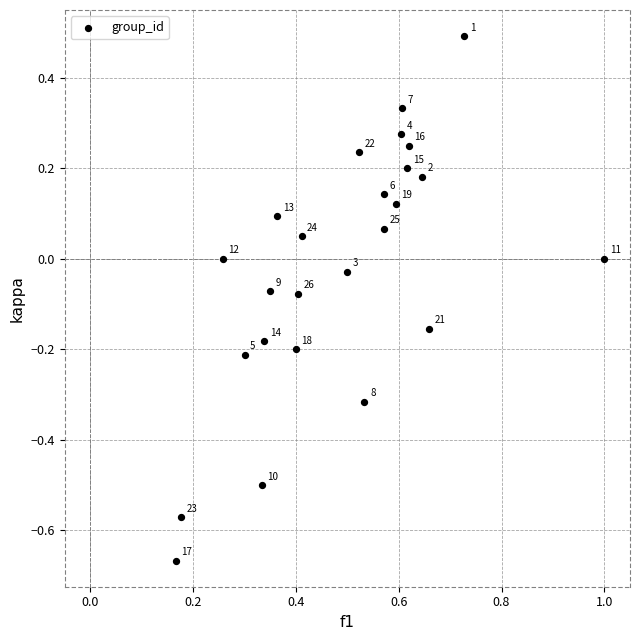

What is the range of Y values (max minus min)?

1.2